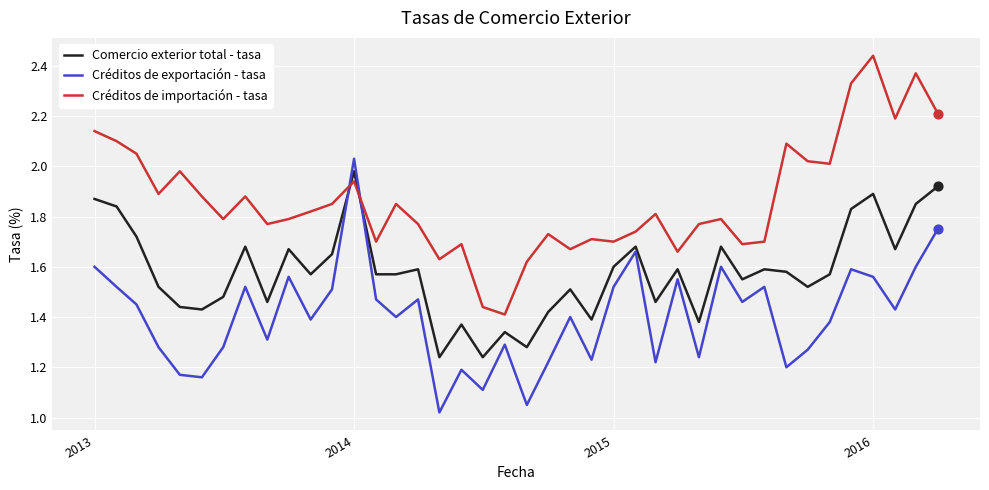

Which series has the largest total across all categories?

Créditos de importación - tasa